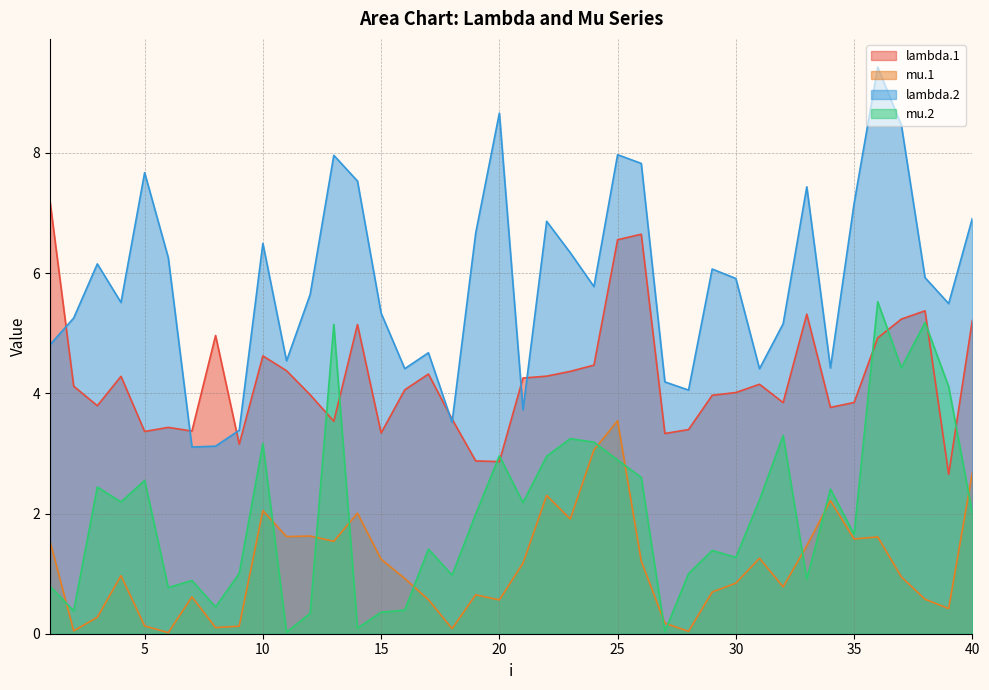

The value of mu.2 at 35 is 1.7. True or false?

True